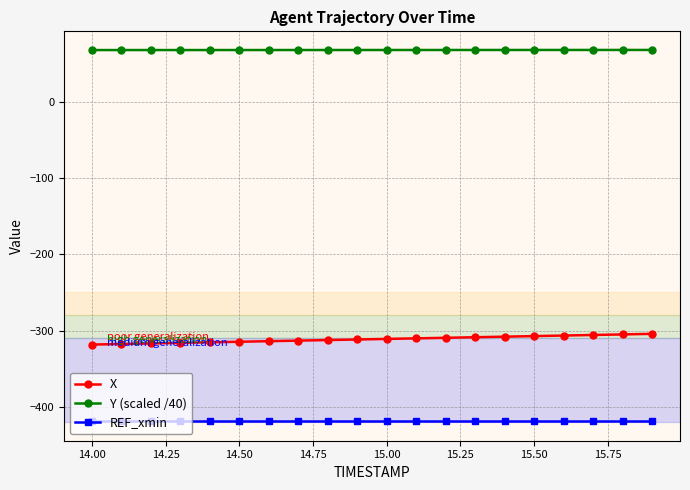

How many series are shown in this chart?

3